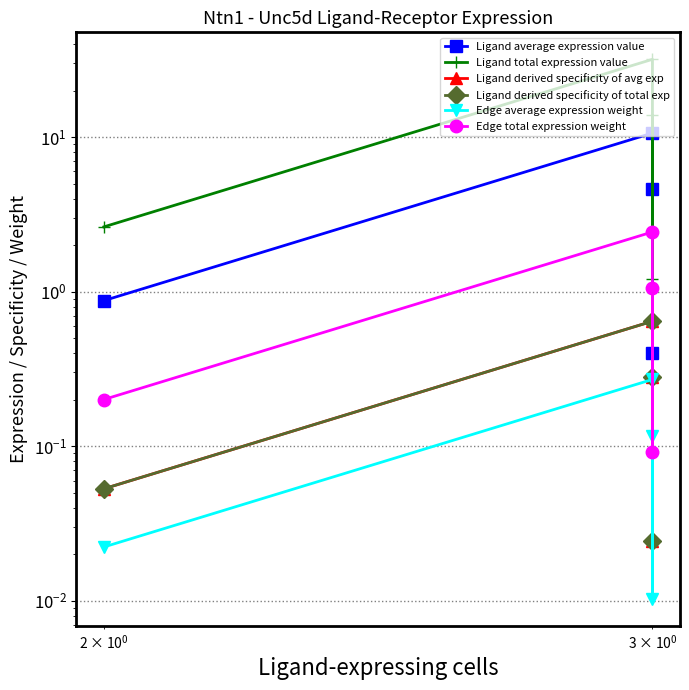

How many interior local peaks does the Ligand average expression value series have?

1